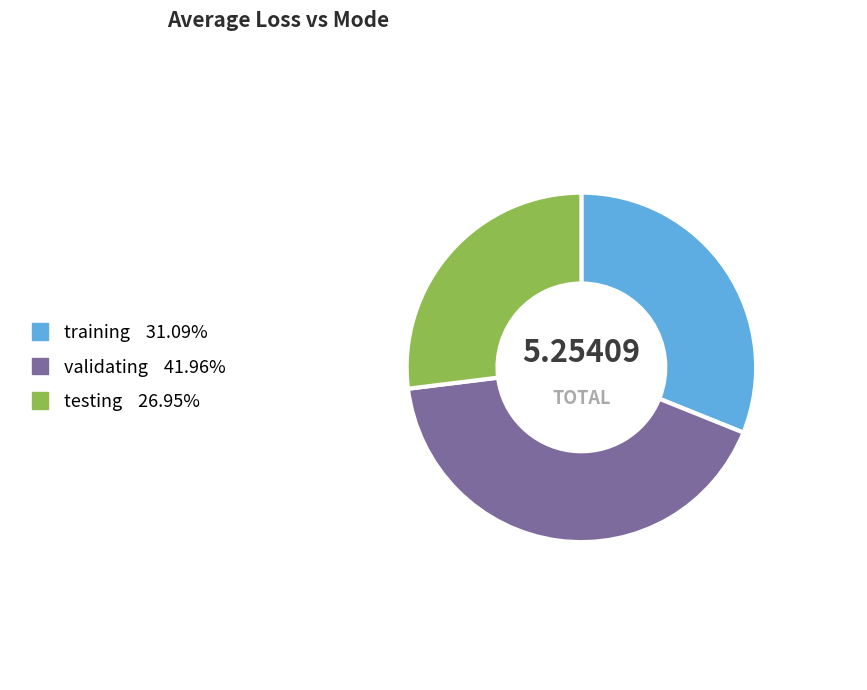

Between testing and validating, which is larger?

validating